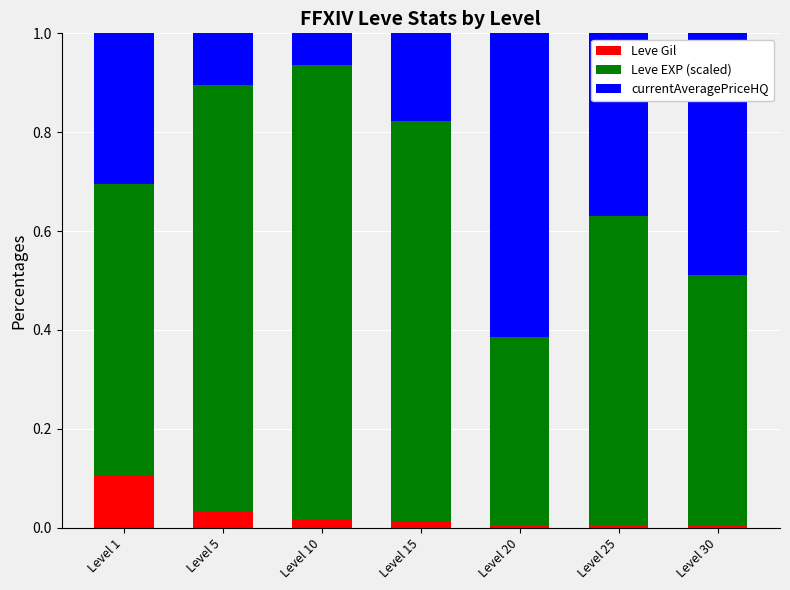

Are the bars grouped side by side (vs. stacked)?

No